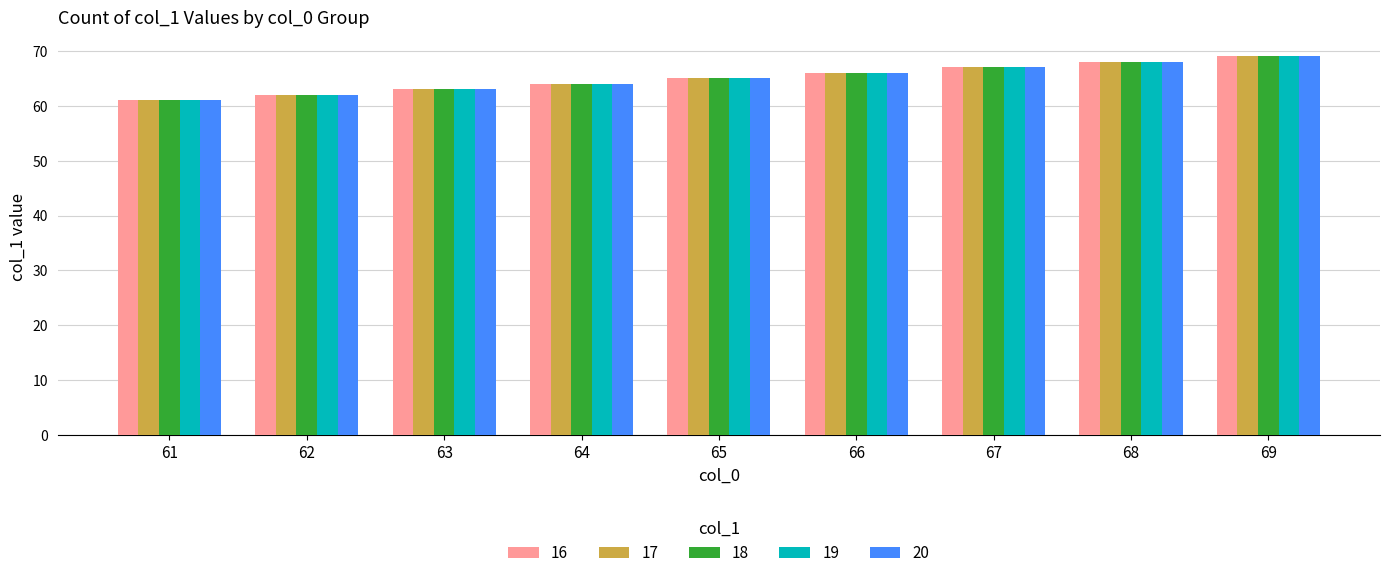

At which category does the chart reach its minimum across all series?

61